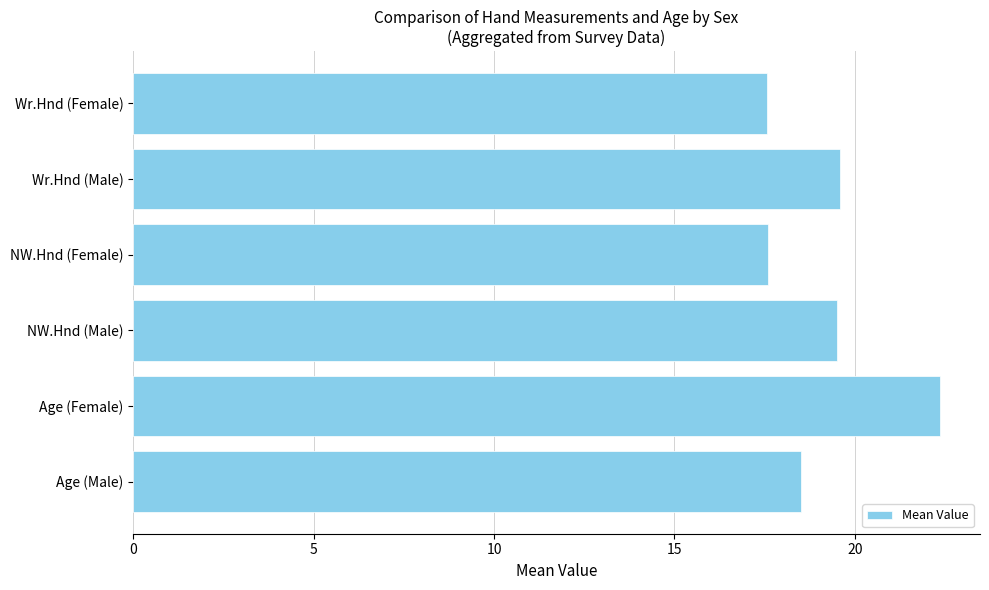

What is the ratio of the value at Wr.Hnd (Male) to the value at Wr.Hnd (Female)?

1.1